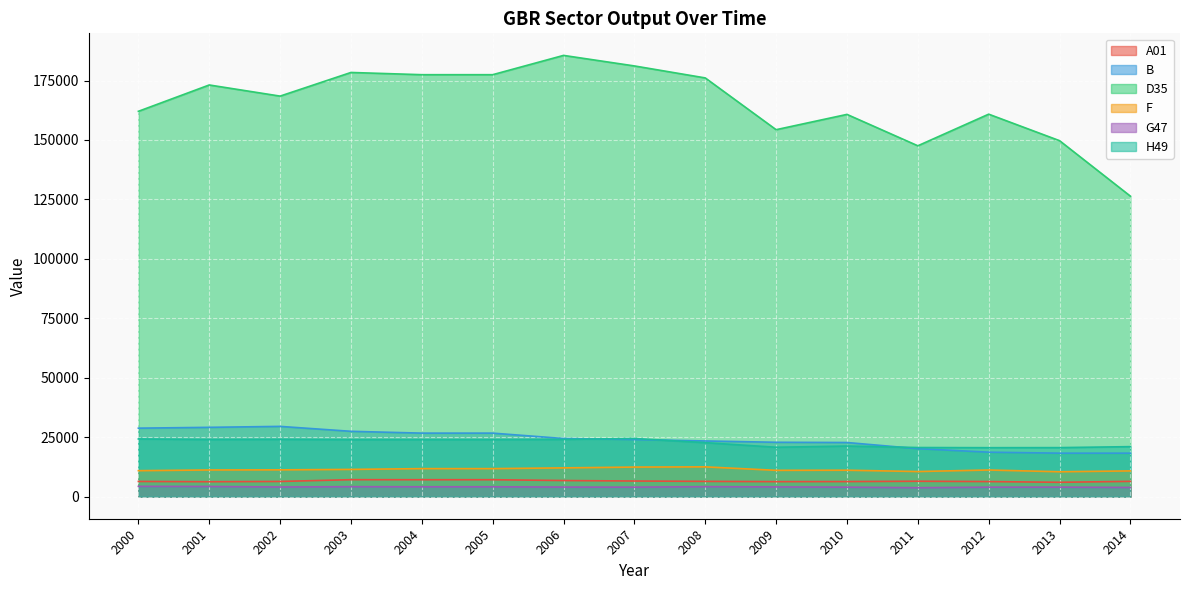

What is the sum of the G47 values at 2012 and 2004?

8147.9